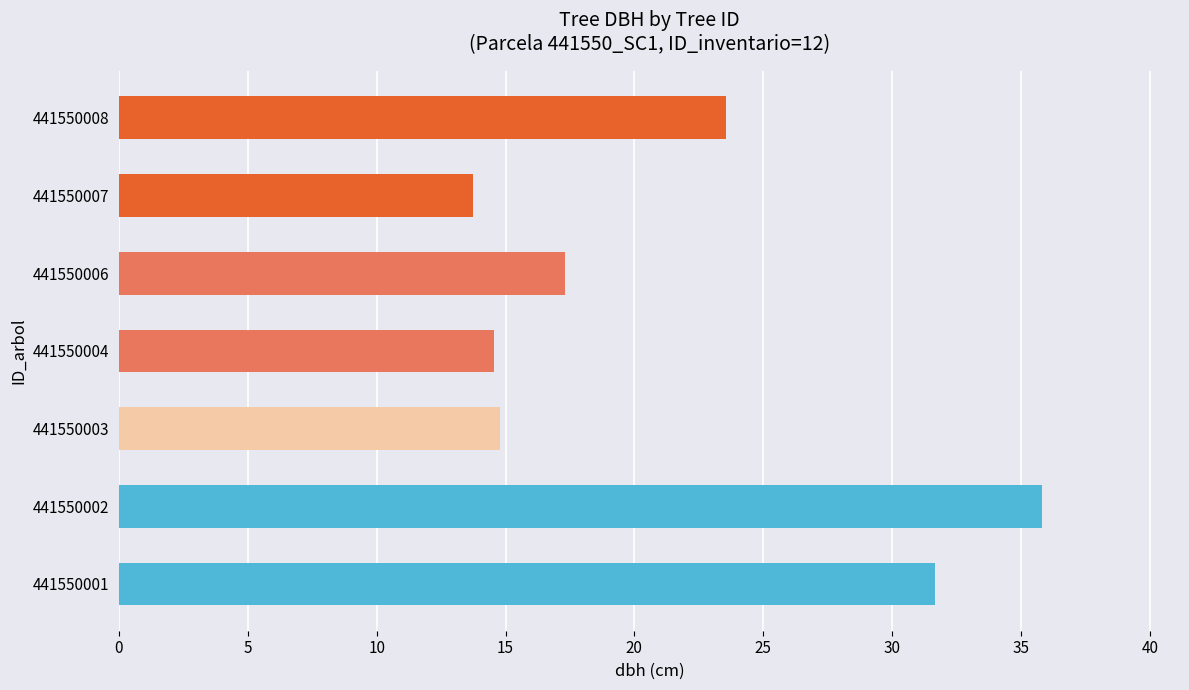

Is it true that the value at 441550007 is 6.9?

False